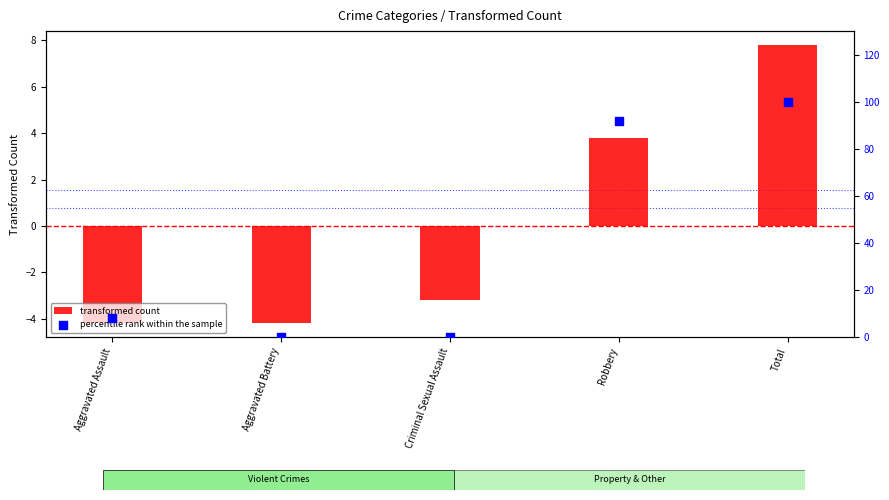

Is the value of transformed count at Aggravated Battery greater than the value of percentile rank within the sample at Criminal Sexual Assault?

No